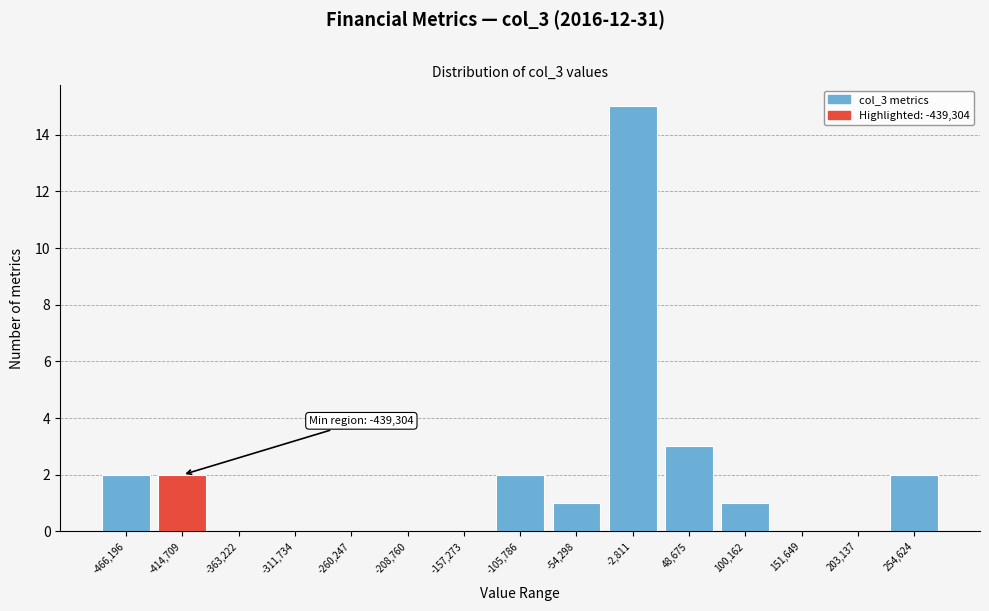

Over which range of the x-axis is the bar tallest?

-30000 to 20000